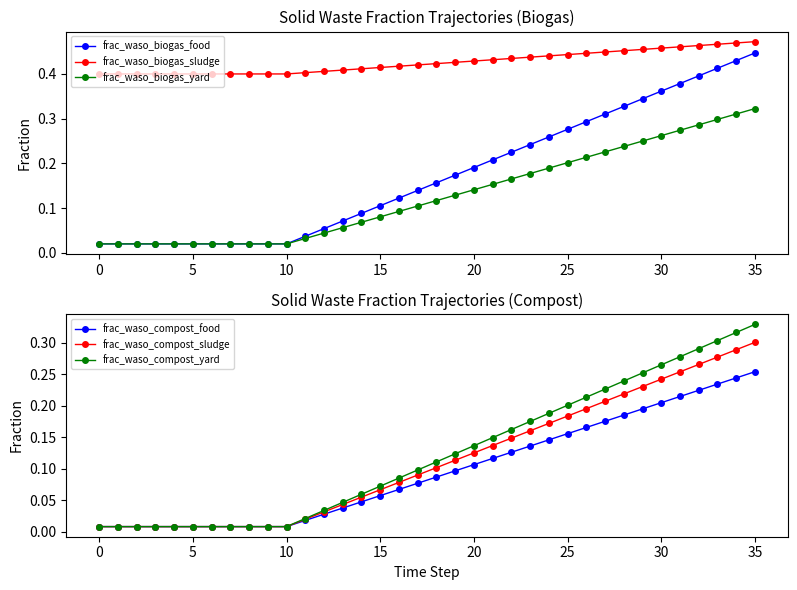

Between 21 and 25, which series saw the biggest shift?

frac_waso_biogas_food